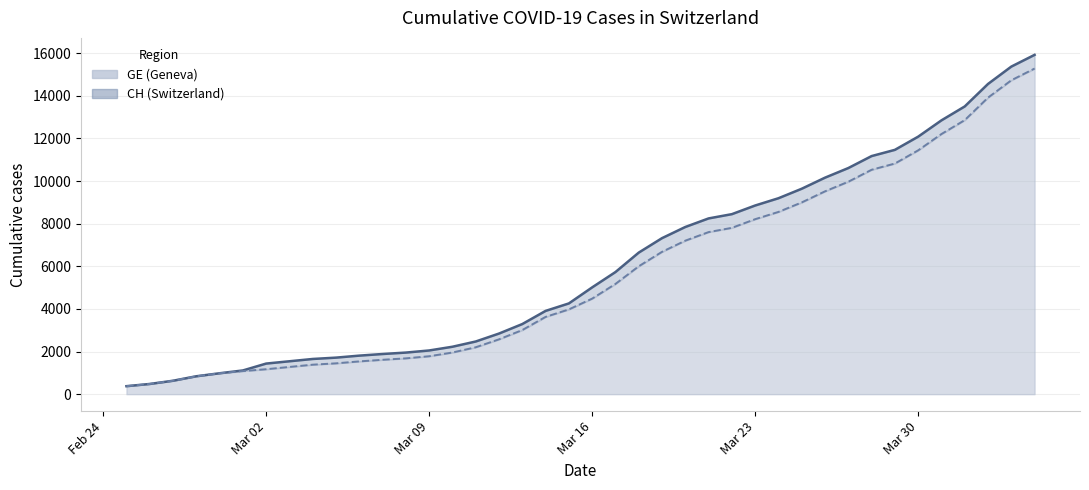

What position from the left is 2020-03-17?

22